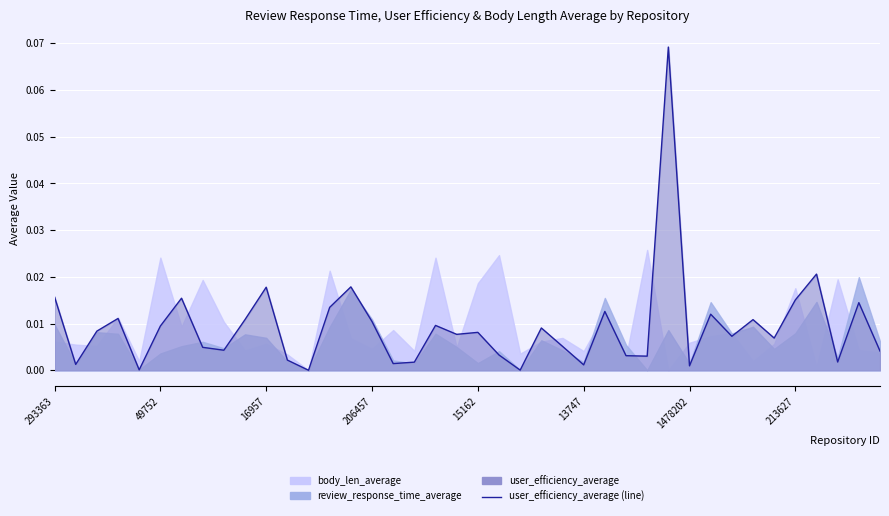

How many categories are shown in the chart?

40